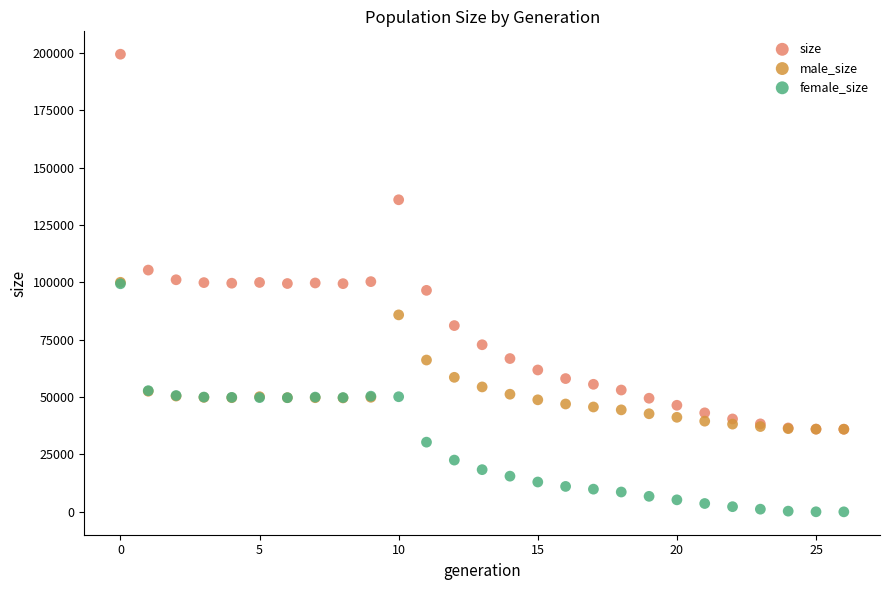

In the size series, what Y value is closest to 117707?

105349